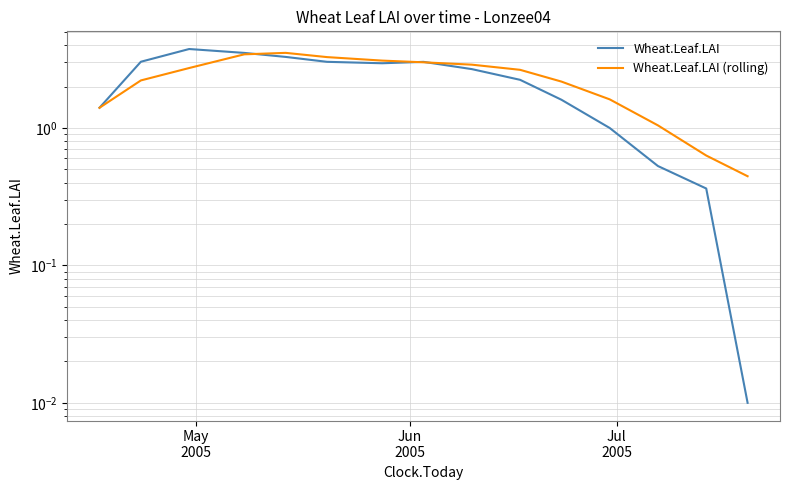

Is this an area chart (filled region under the line)?

No